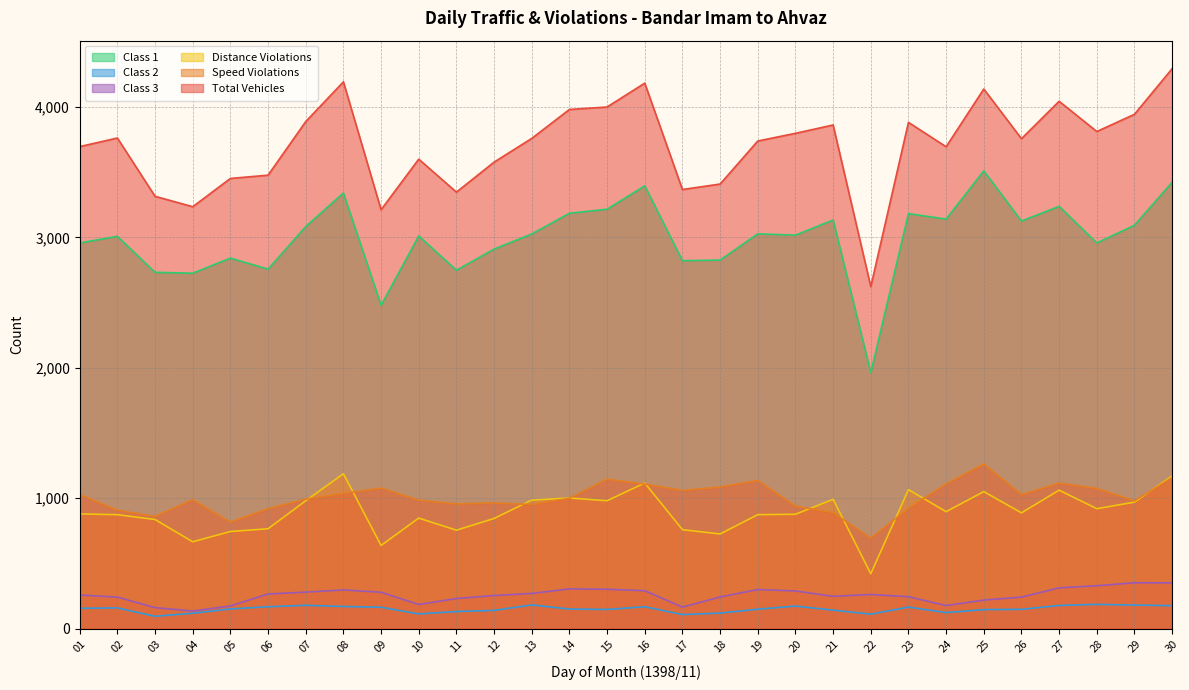

Which has a higher value, 30 or 16?

30